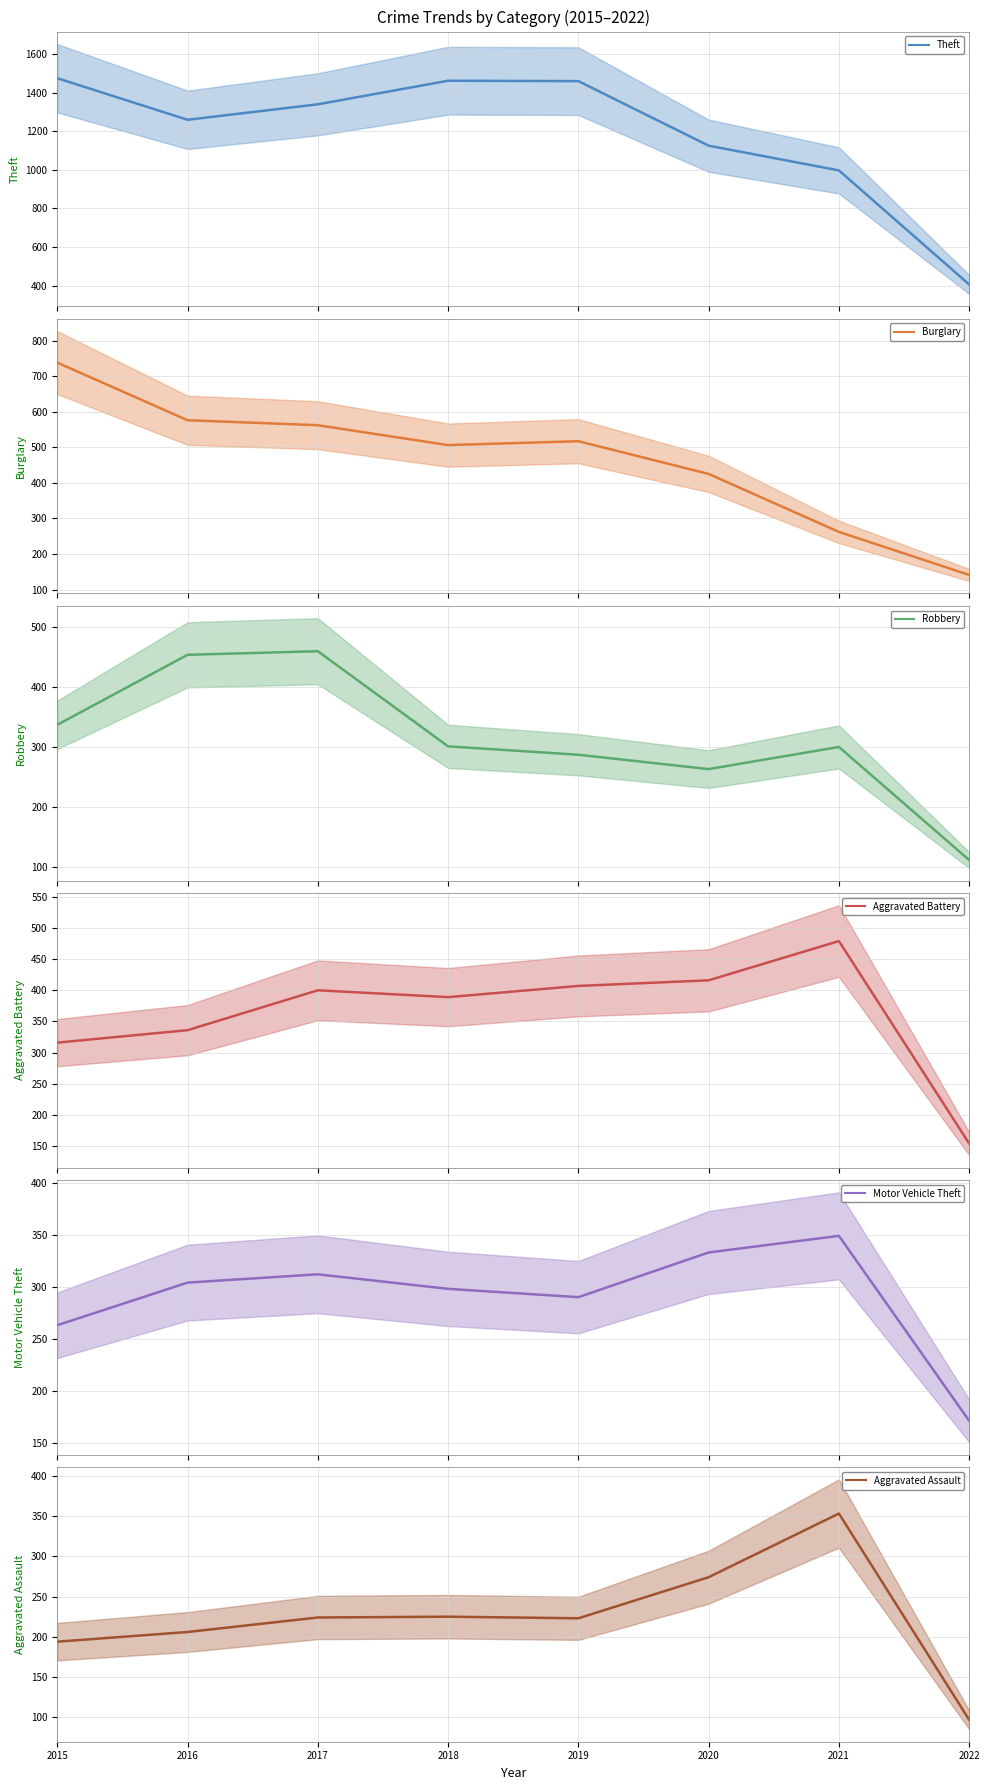

Which has a higher value, 2020 or 2015?

2015